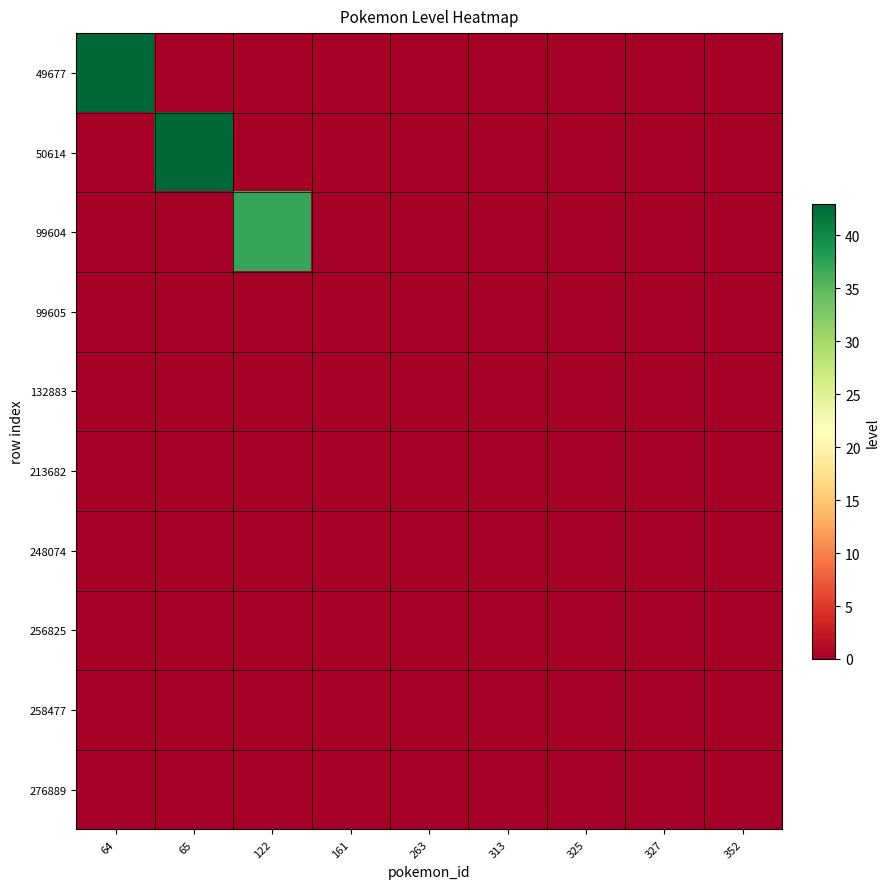

Reading left to right, what are all the values shown in this chart?

49677: 64=43	65=0	122=0	161=0	263=0	313=0	325=0	327=0	352=0
50614: 64=0	65=43	122=0	161=0	263=0	313=0	325=0	327=0	352=0
99604: 64=0	65=0	122=37	161=0	263=0	313=0	325=0	327=0	352=0
99605: 64=0	65=0	122=0	161=0	263=0	313=0	325=0	327=0	352=0
132883: 64=0	65=0	122=0	161=0	263=0	313=0	325=0	327=0	352=0
213682: 64=0	65=0	122=0	161=0	263=0	313=0	325=0	327=0	352=0
248074: 64=0	65=0	122=0	161=0	263=0	313=0	325=0	327=0	352=0
256825: 64=0	65=0	122=0	161=0	263=0	313=0	325=0	327=0	352=0
258477: 64=0	65=0	122=0	161=0	263=0	313=0	325=0	327=0	352=0
276889: 64=0	65=0	122=0	161=0	263=0	313=0	325=0	327=0	352=0